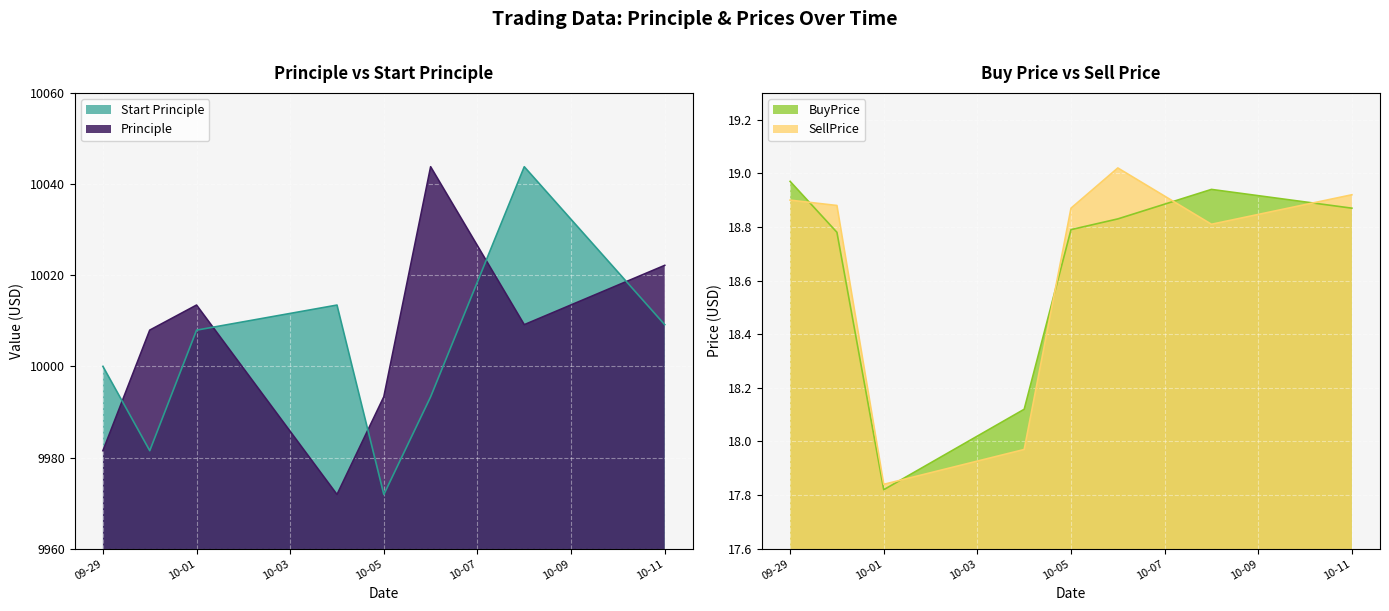

Where does the SellPrice series first go above 18?

09-29